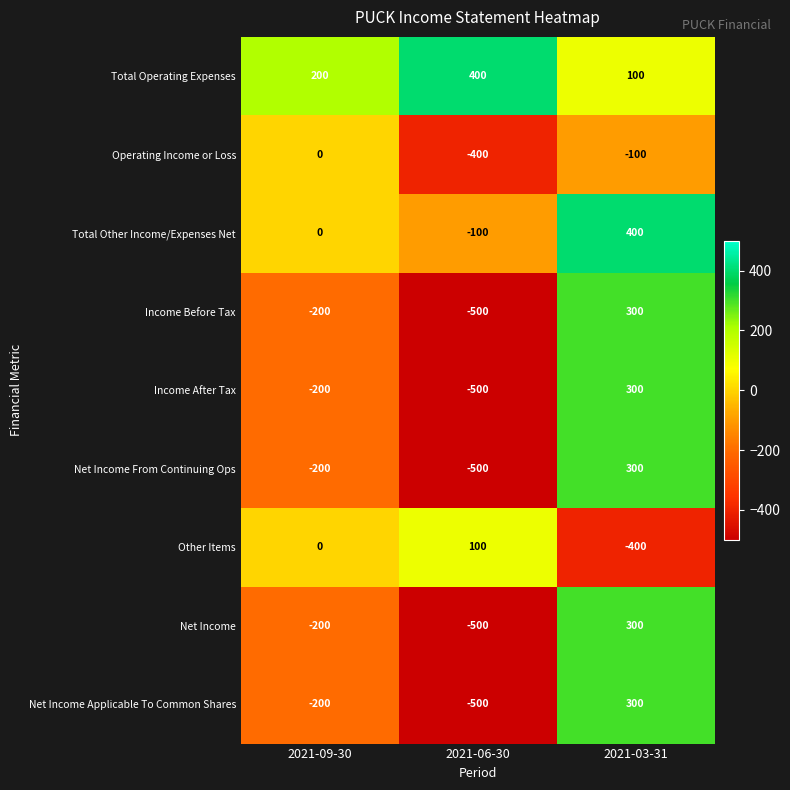

What is the maximum value shown in the chart?

400